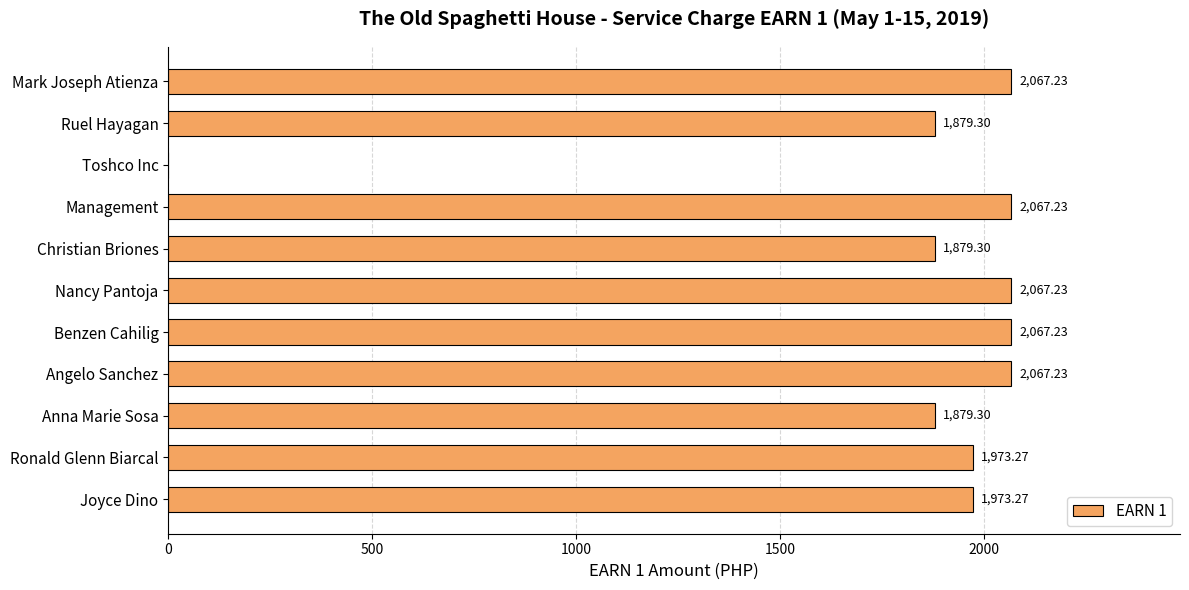

What is the sum of the values at Angelo Sanchez and Benzen Cahilig?

4134.5